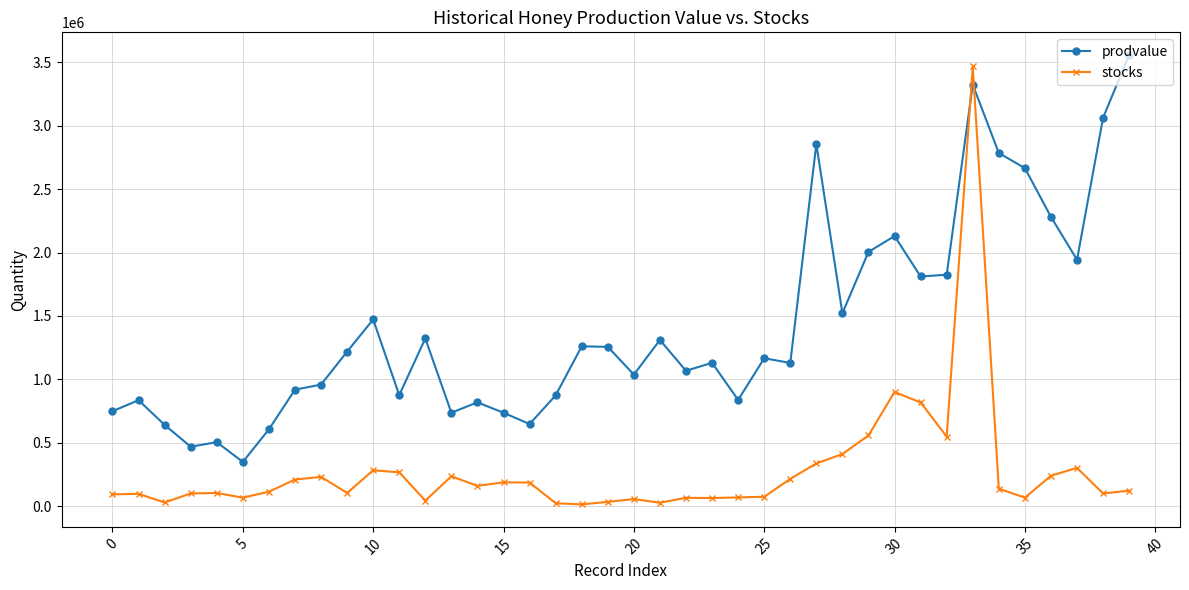

Which series has the largest total across all categories?

prodvalue